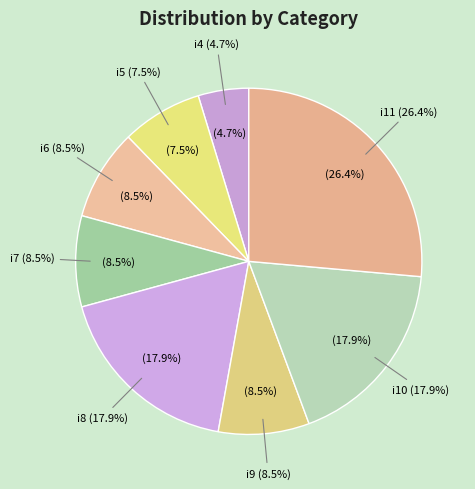

Is there any slice that represents more than half of the pie?

No